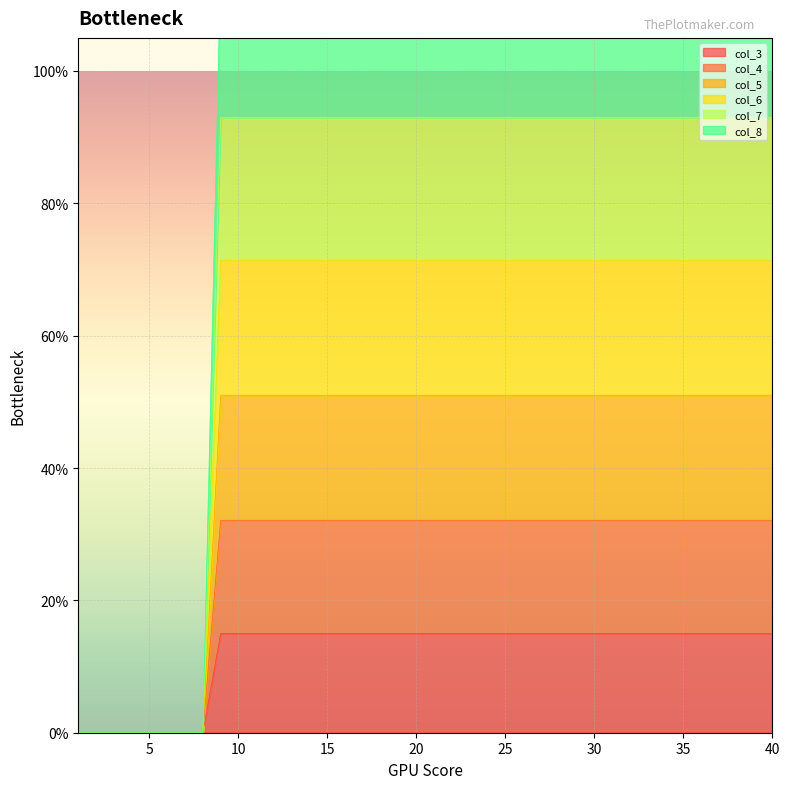

How many categories are shown in the chart?

40